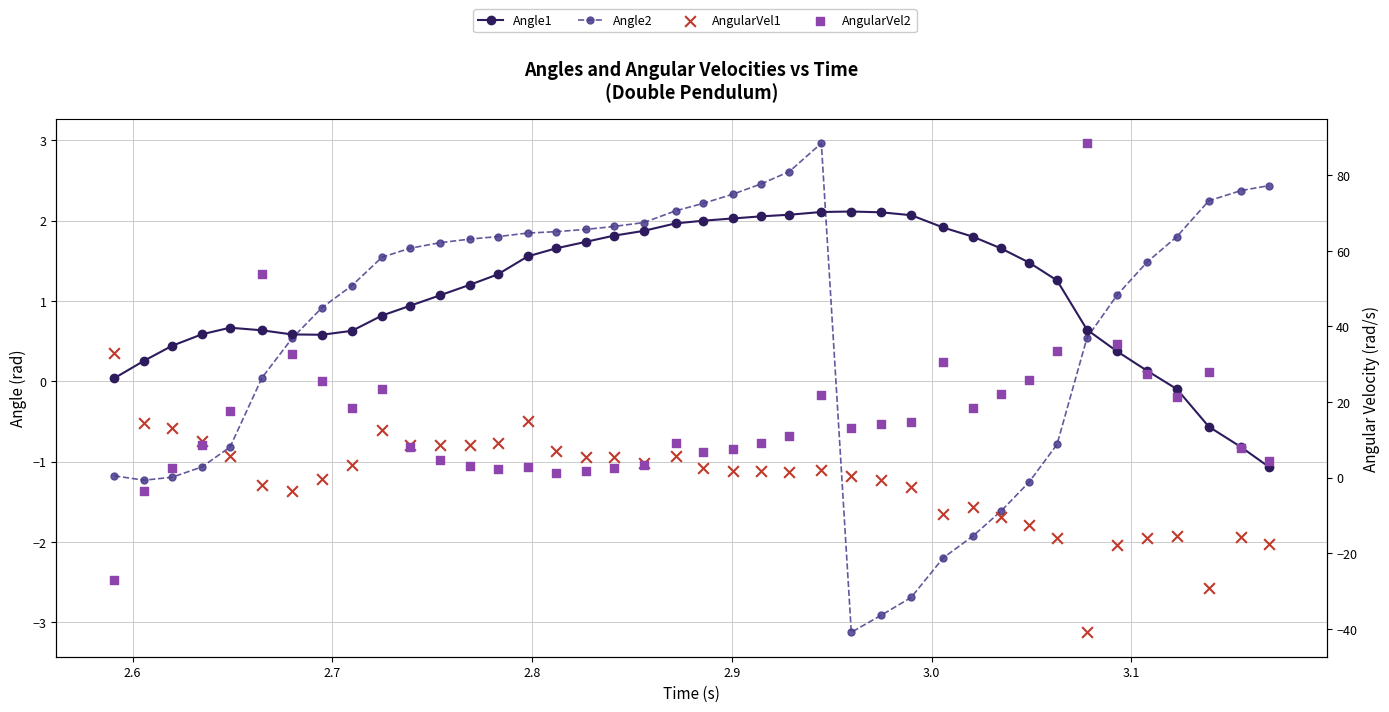

At how many categories does at least one series exceed -6?

40